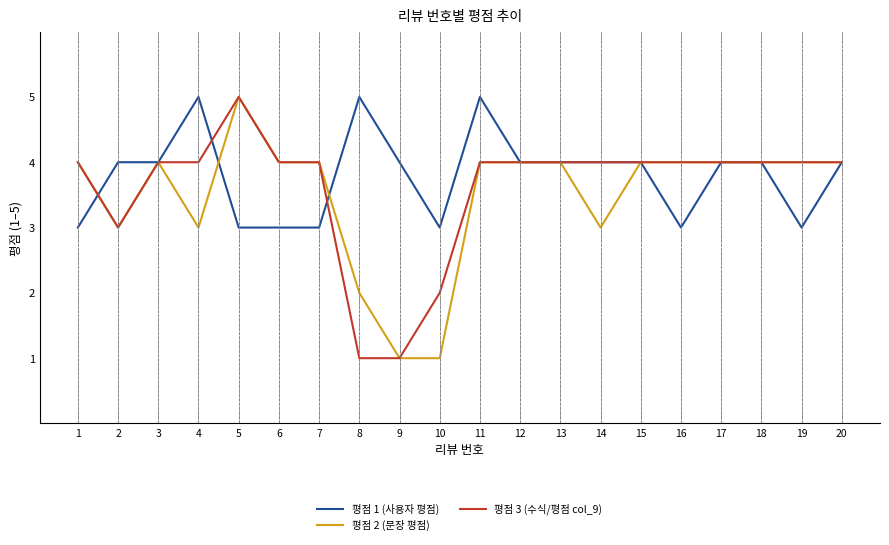

The 평점 2 (문장 평점) series shows 1 at 10. True or false?

True